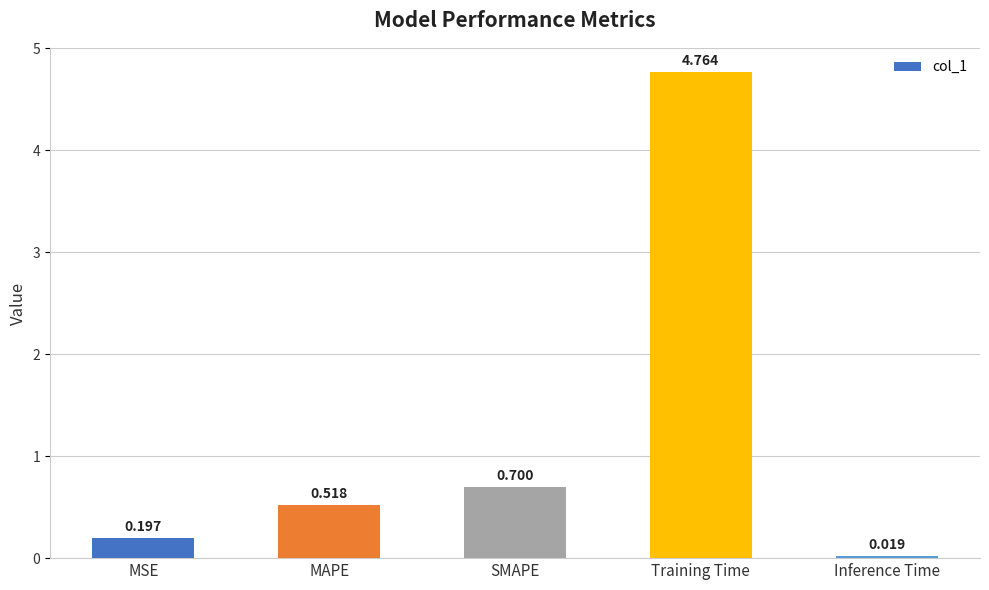

How many data points does each series have?

5